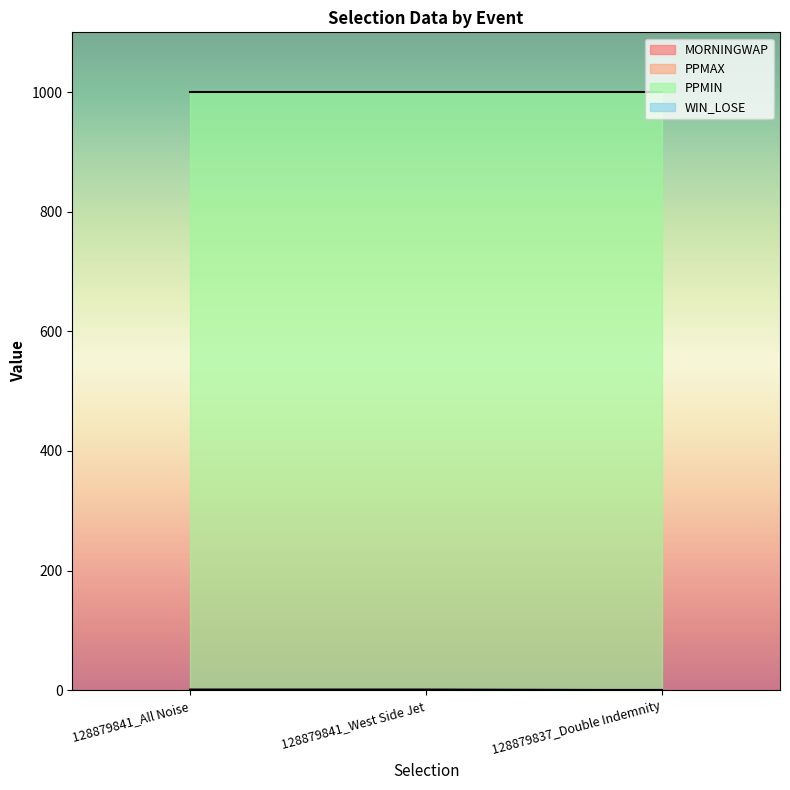

How many data points does each series have?

3